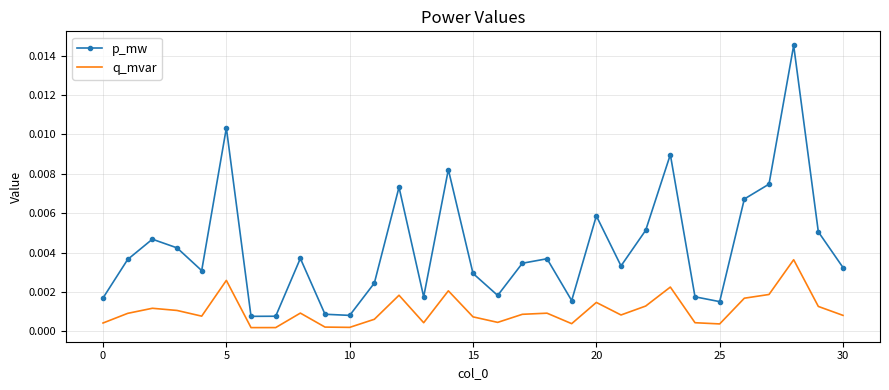

True or false: q_mvar and p_mw intersect in this chart.

False